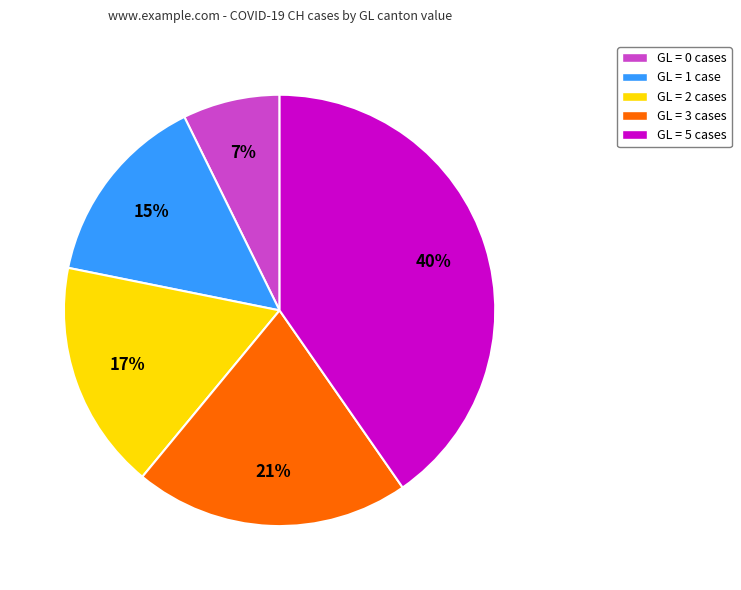

Count the number of slices in the pie.

5